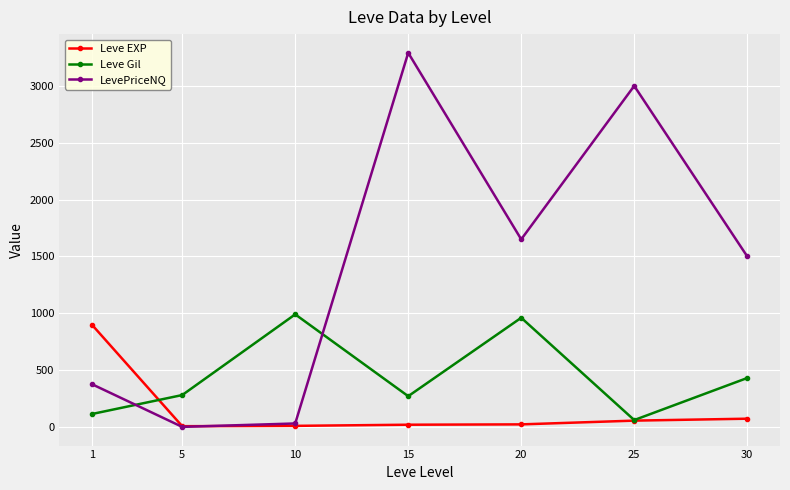

Which category has the highest value in the Leve EXP series?

1